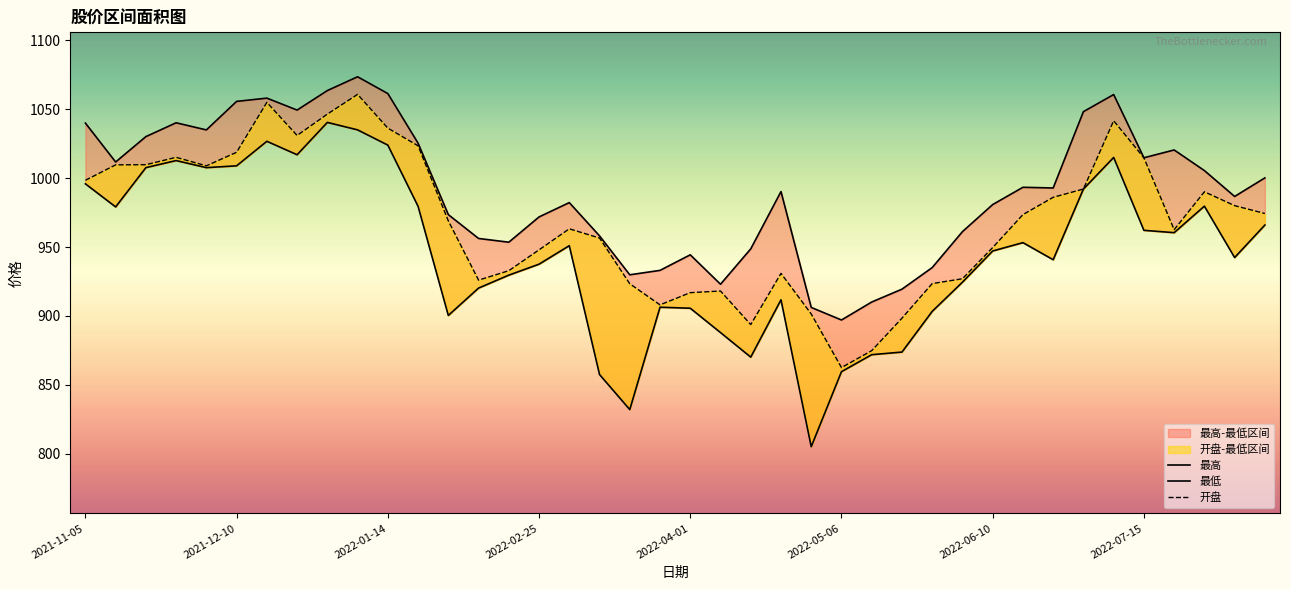

What is the highest value of the 最高 series?

1073.4